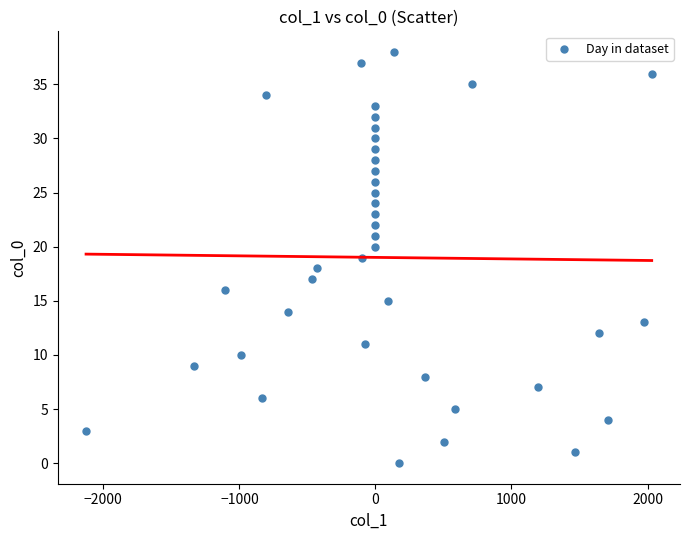

What is the range of Y values (max minus min)?

38